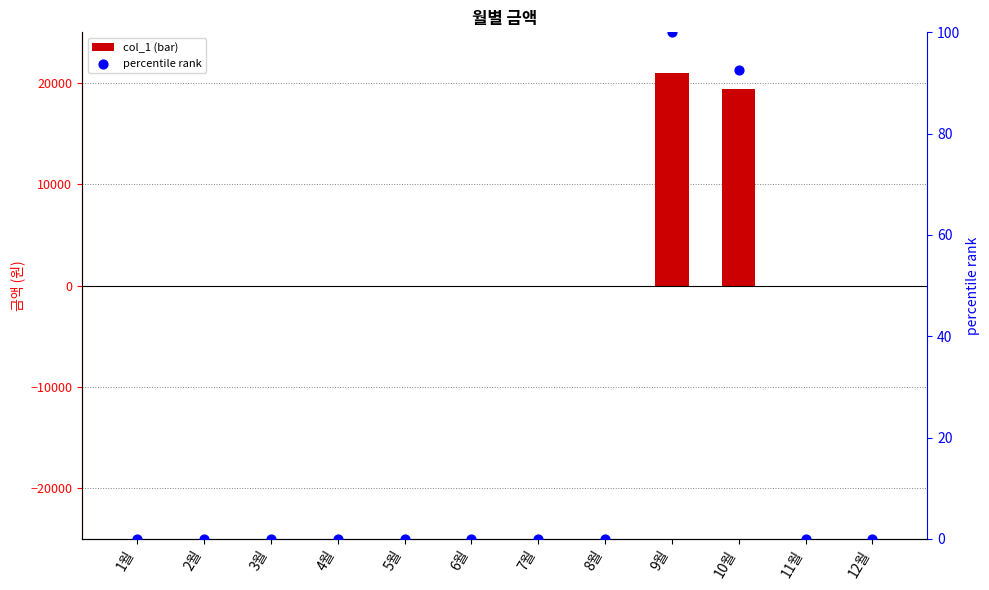

At how many categories does at least one series exceed 7791?

2